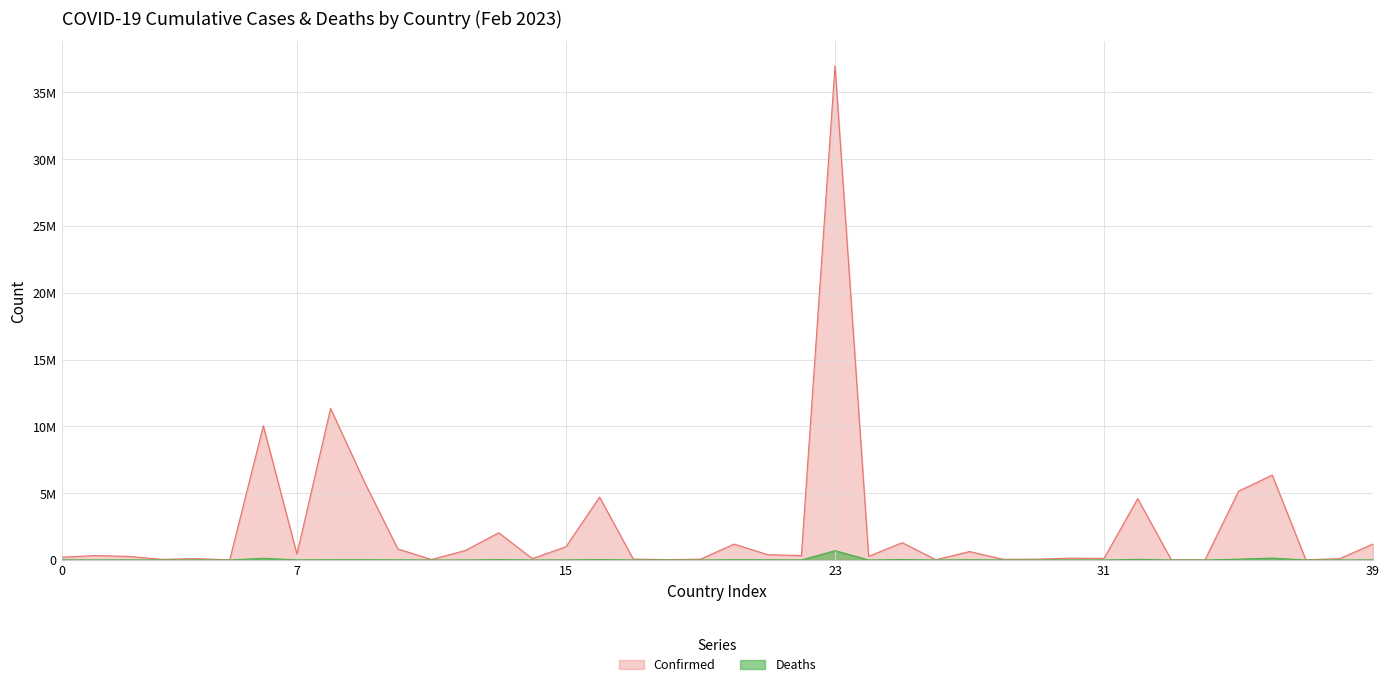

How many lines are shown in the chart?

2